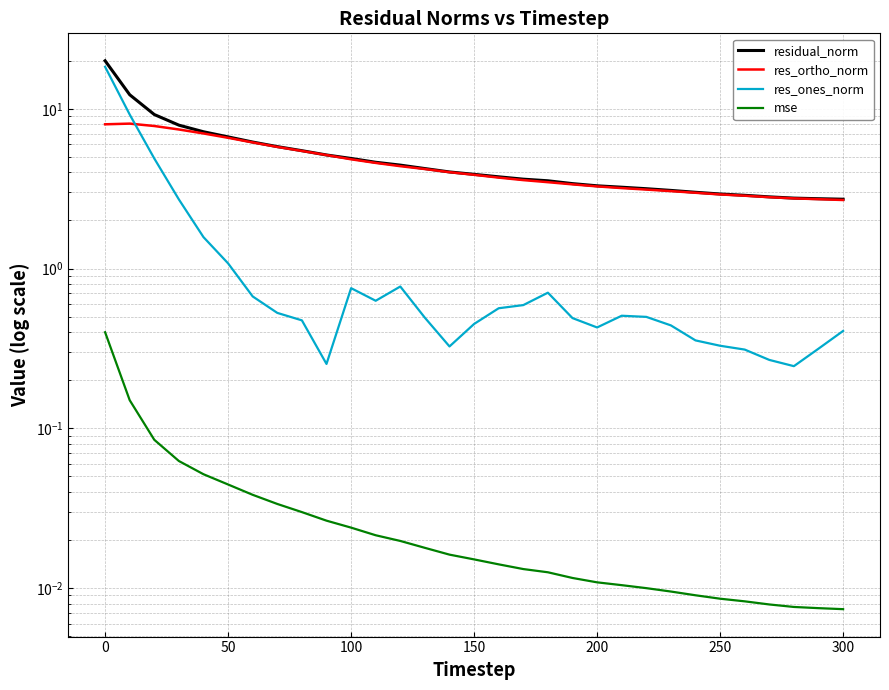

At how many categories does at least one series exceed 9?

3